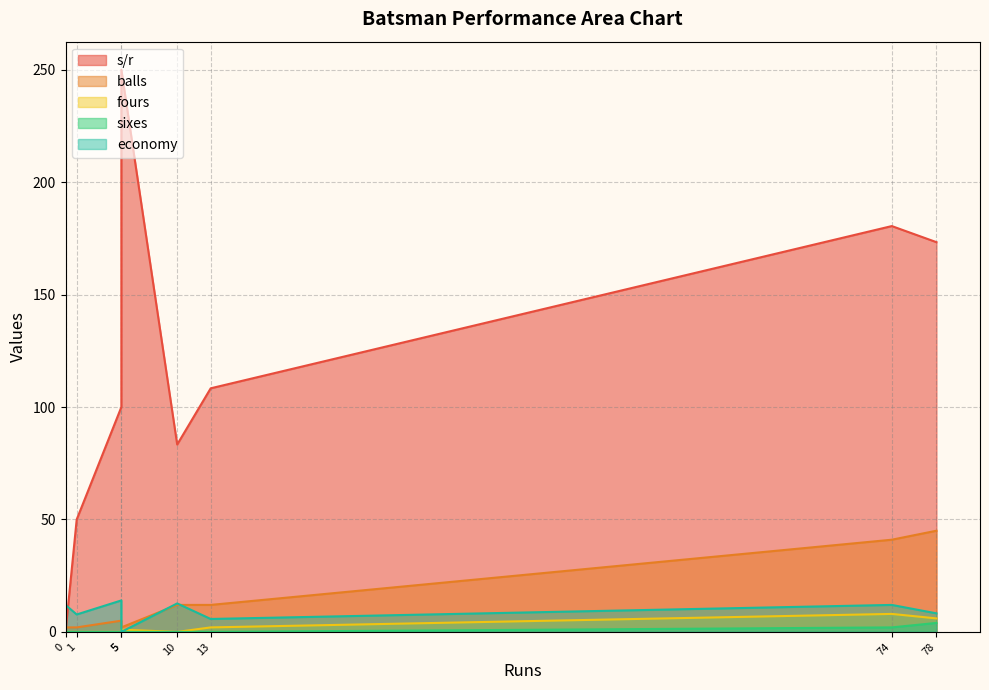

True or false: economy has a value of 18.9 at HE van der Dussen.

False